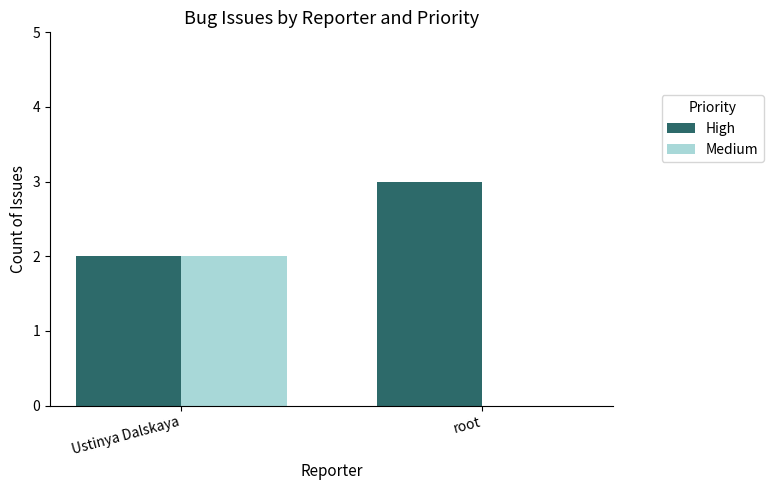

What is the maximum value for High?

3